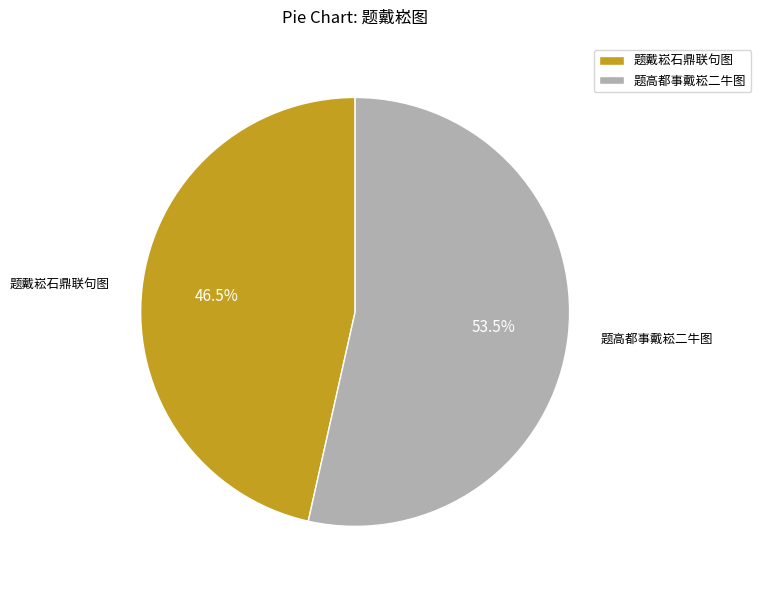

Which has a higher value, 题戴崧石鼎联句图 or 题高都事戴崧二牛图?

题高都事戴崧二牛图